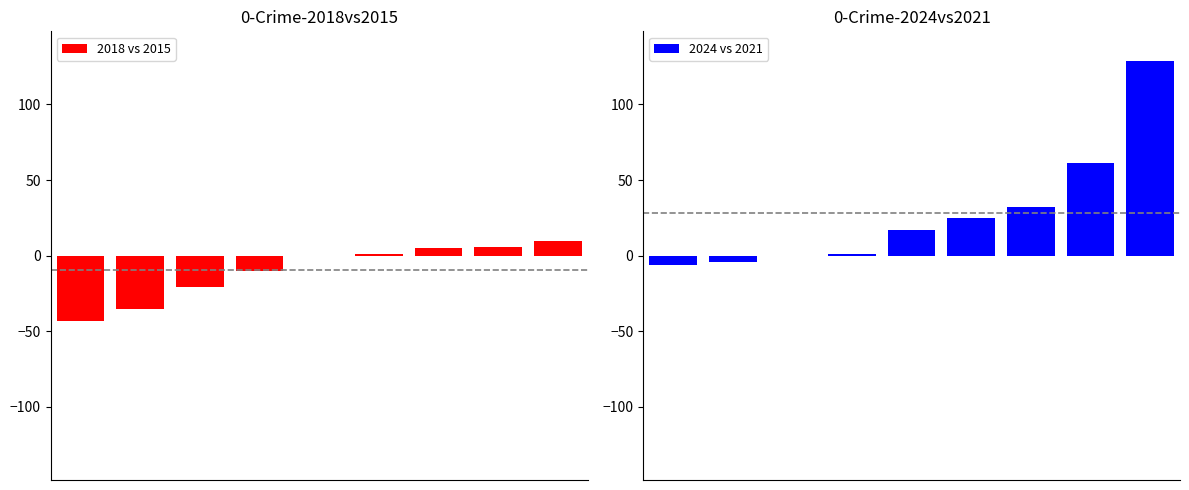

Which series changed the most between 5 and 6?

2024 vs 2021